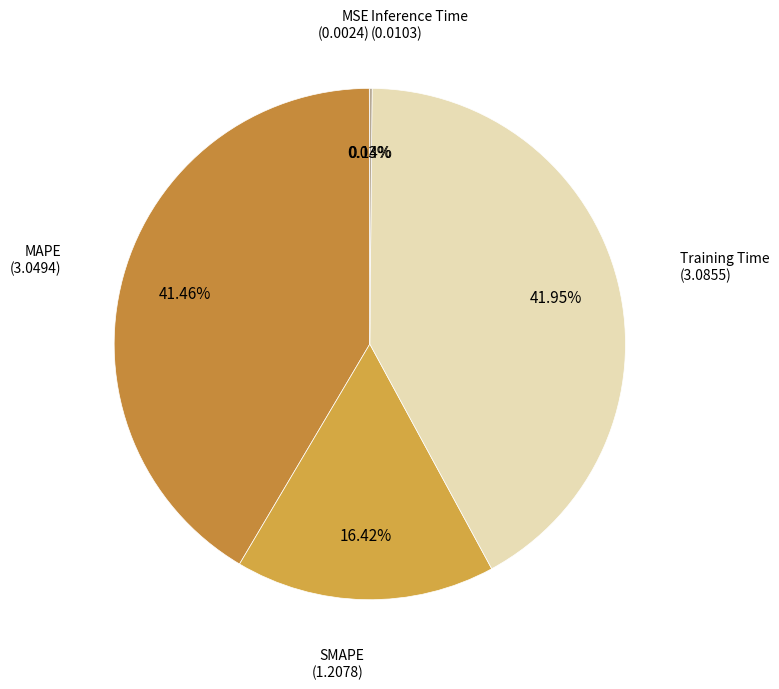

Does Training Time represent more than half of the total?

No